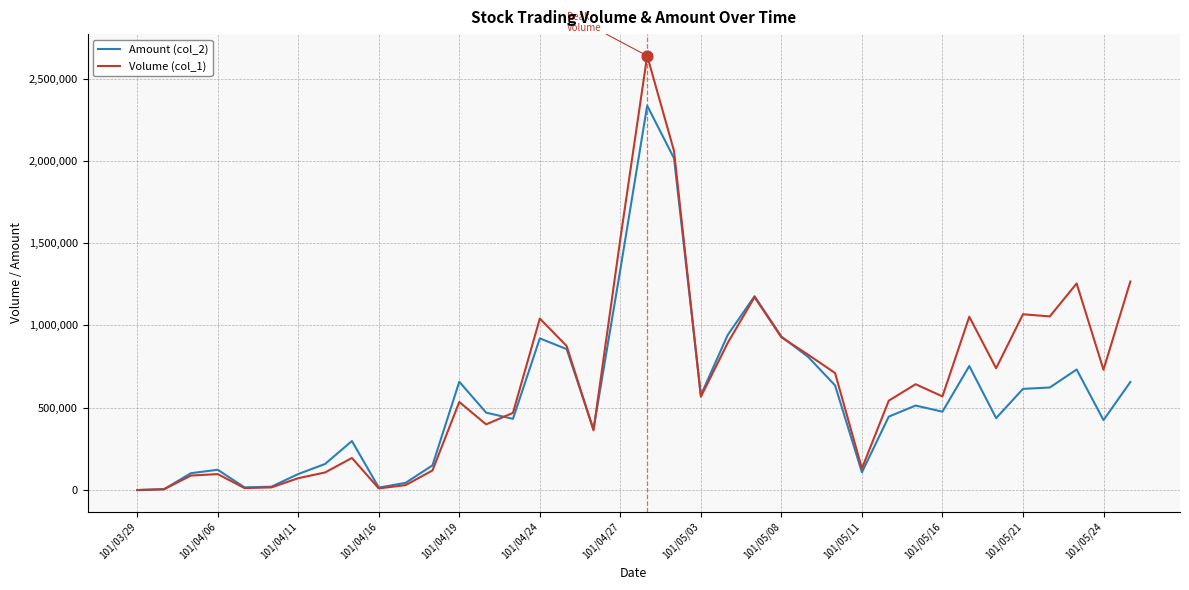

Which series has the largest range (max minus min)?

Volume (col_1)